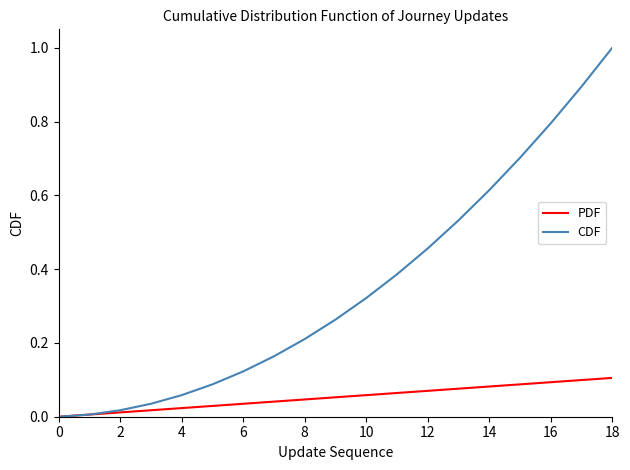

List the series in order of their overall mean, lowest first.

PDF, CDF